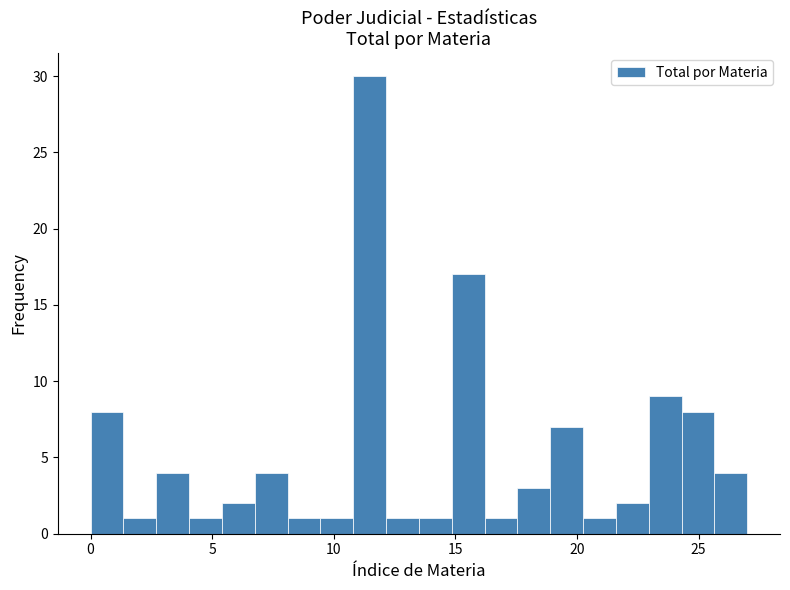

Read against the x-axis, roughly where is the centre of the tallest bar?

11.5